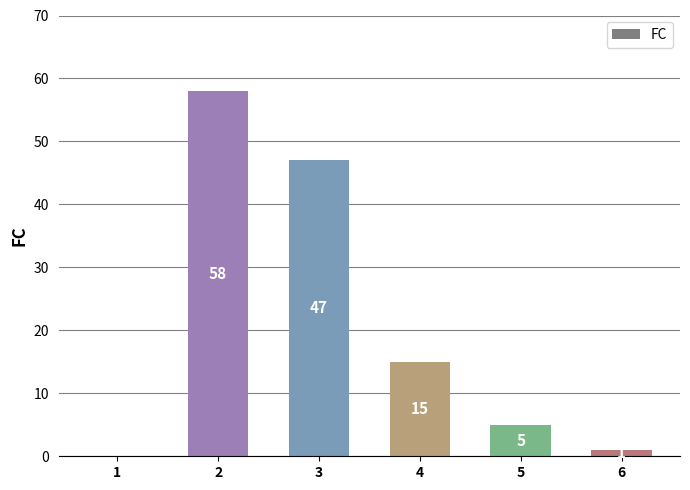

What is the maximum value shown in the chart?

58